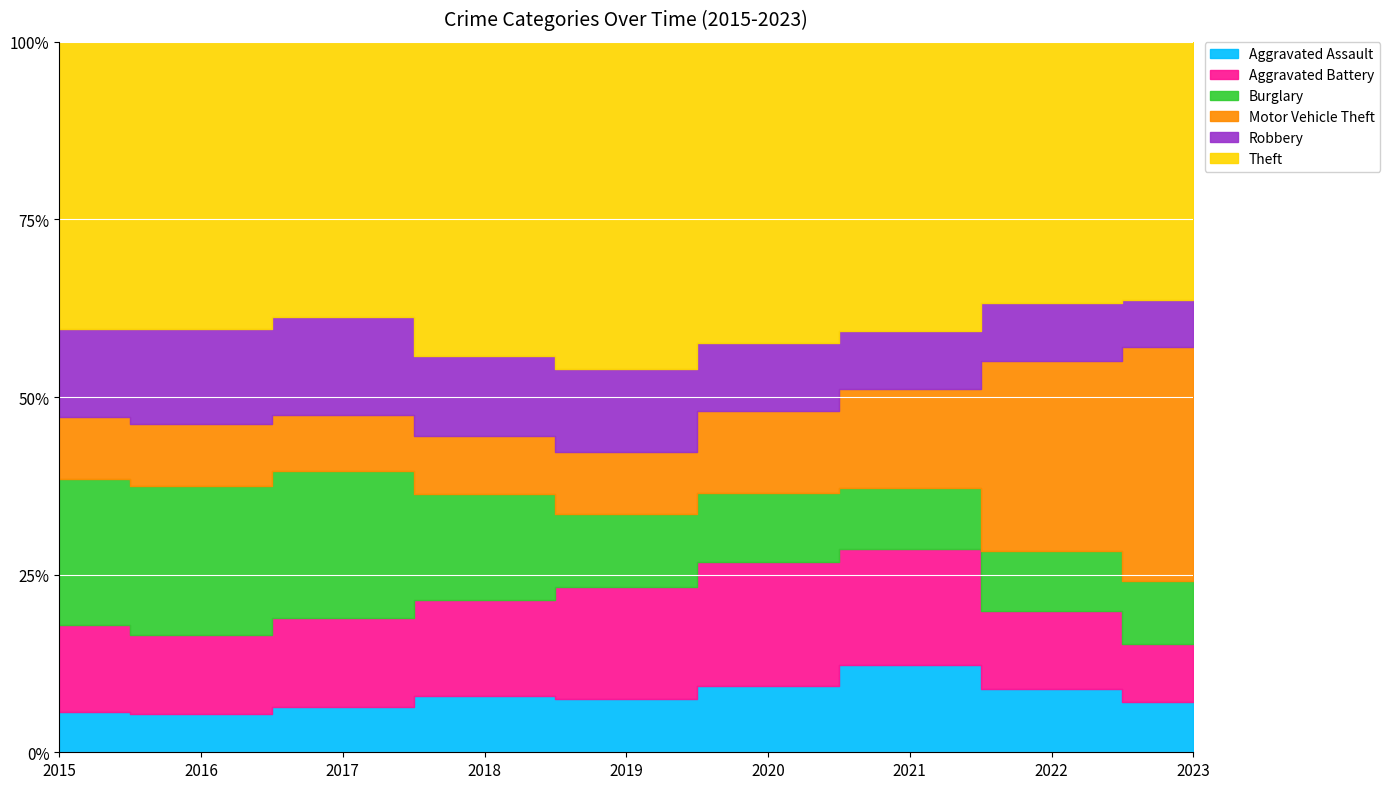

How many lines are shown in the chart?

6